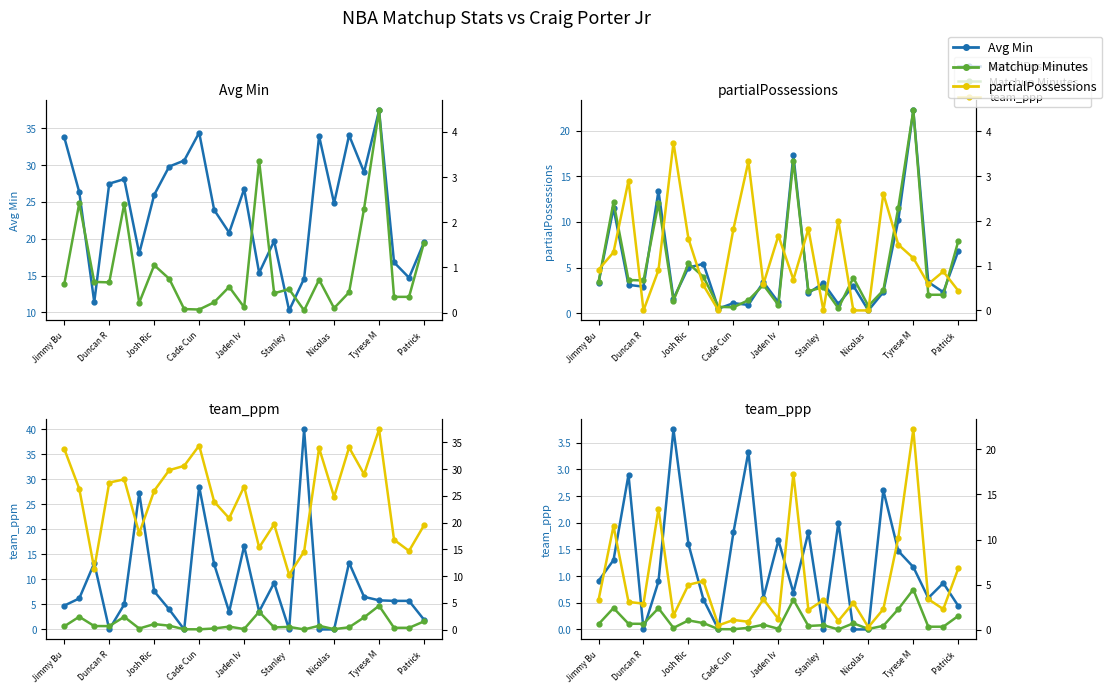

Which category has the lowest value across all series?

Duncan R